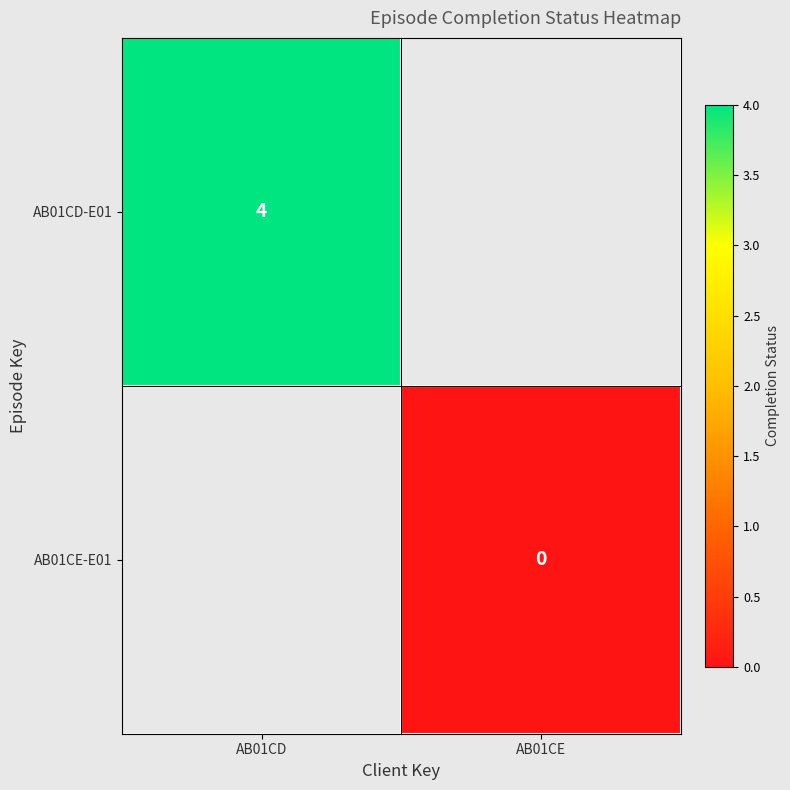

Which category has the lowest value across all series?

AB01CE